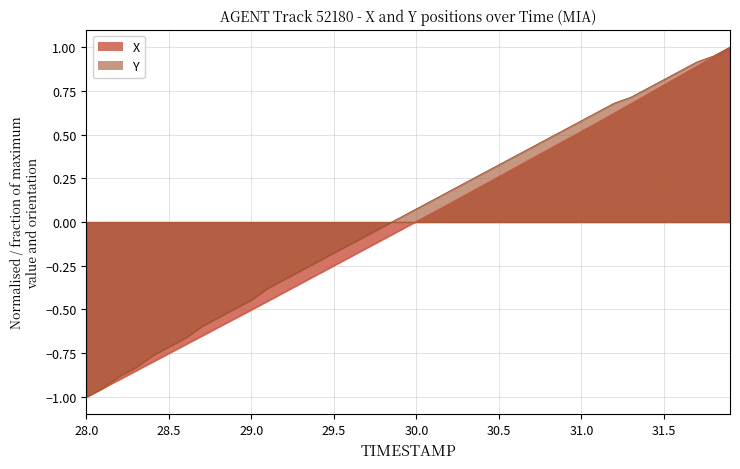

The X series shows 0.3 at 31.0. True or false?

False